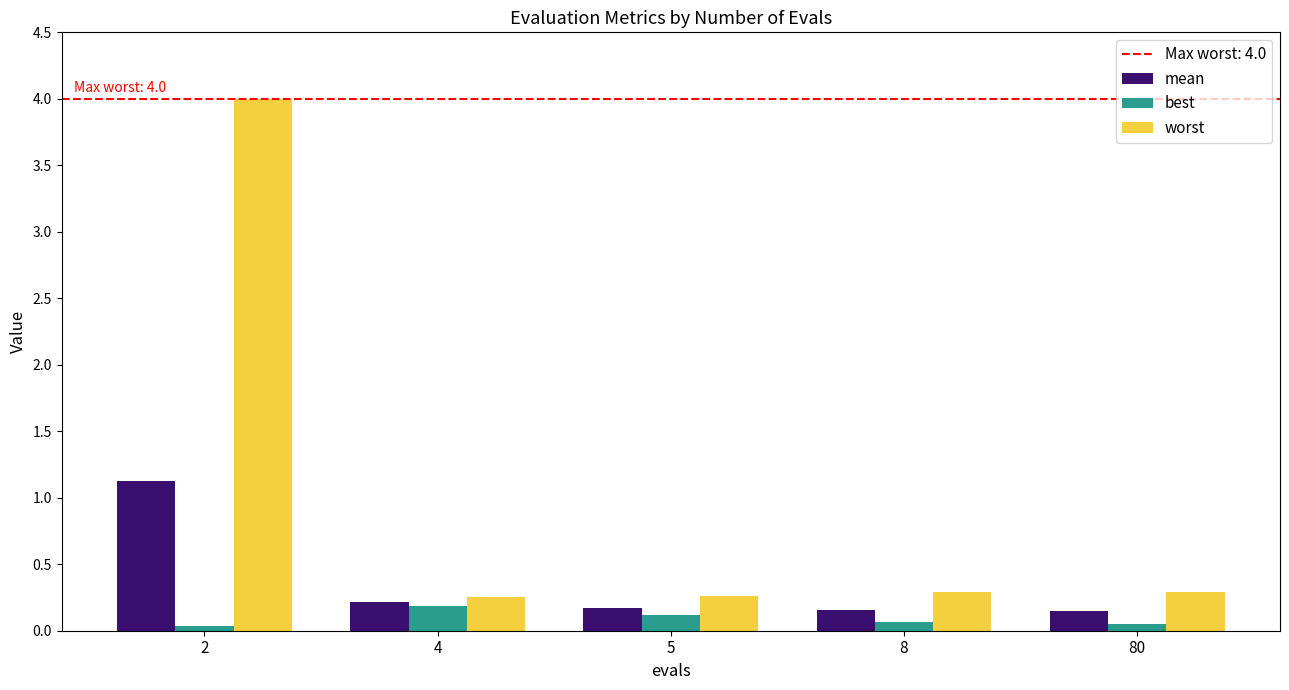

What is the sum of all best values?

0.5